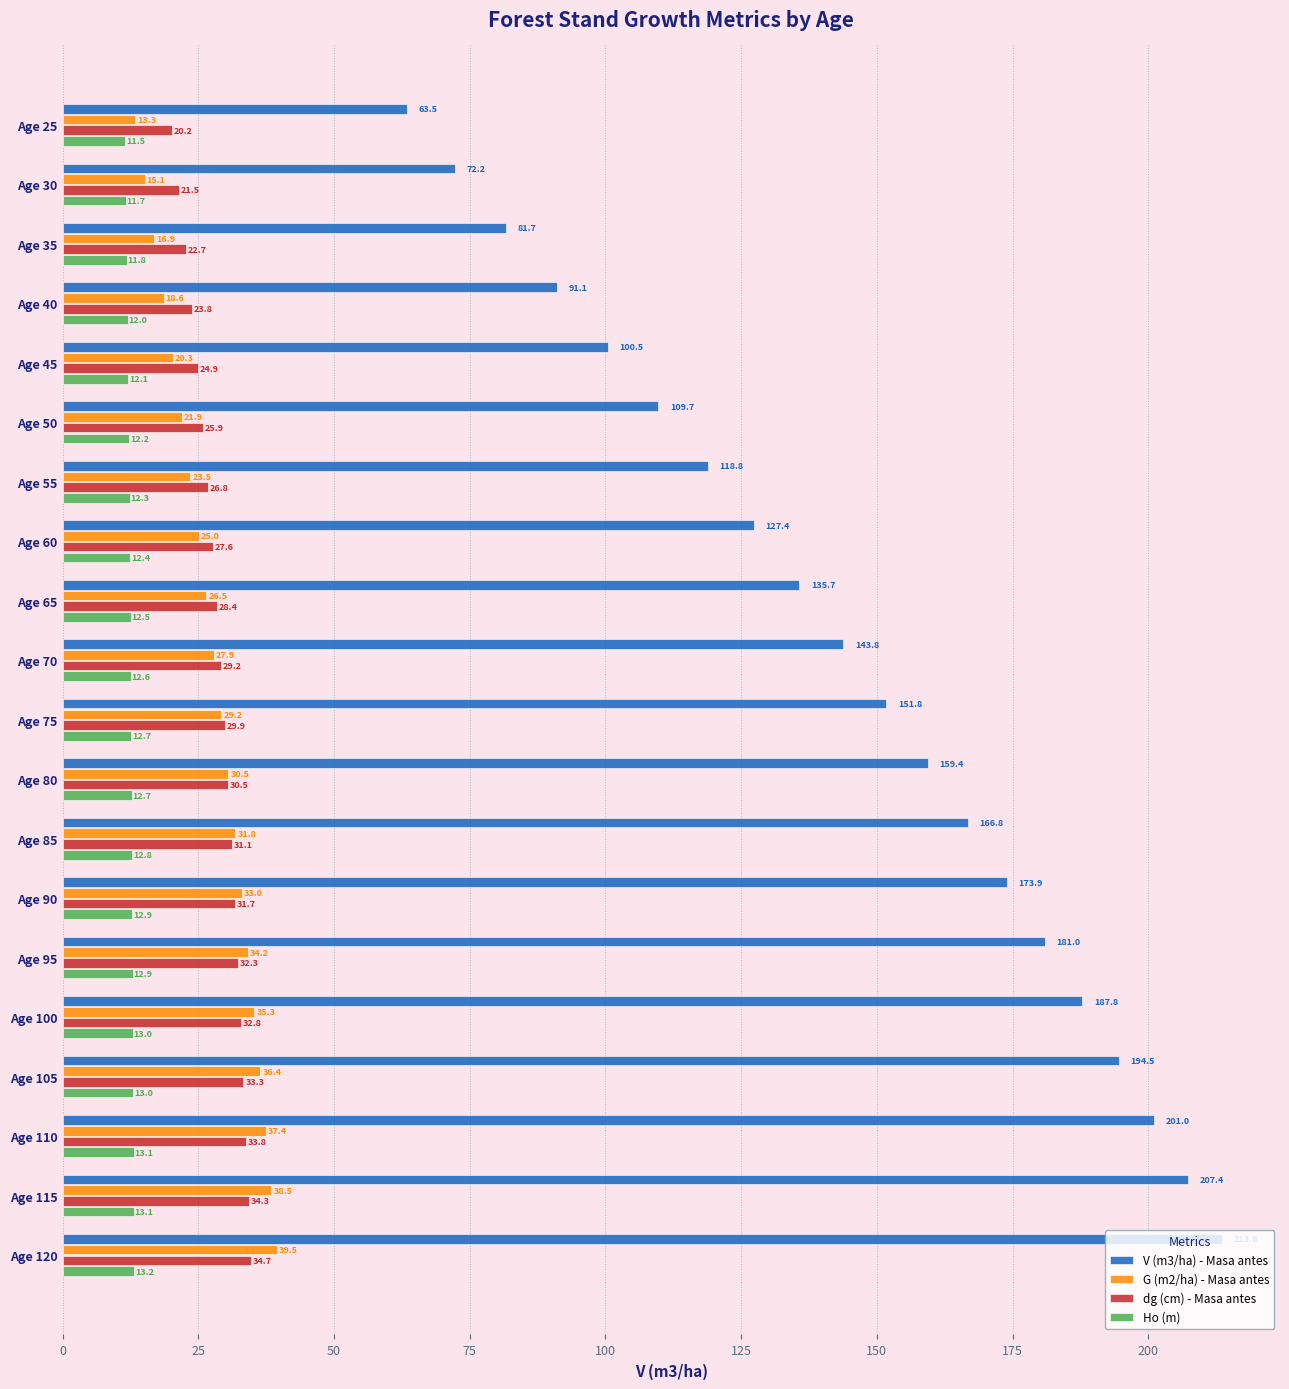

What is the sum of the Ho (m) values at Age 45 and Age 90?

25.0